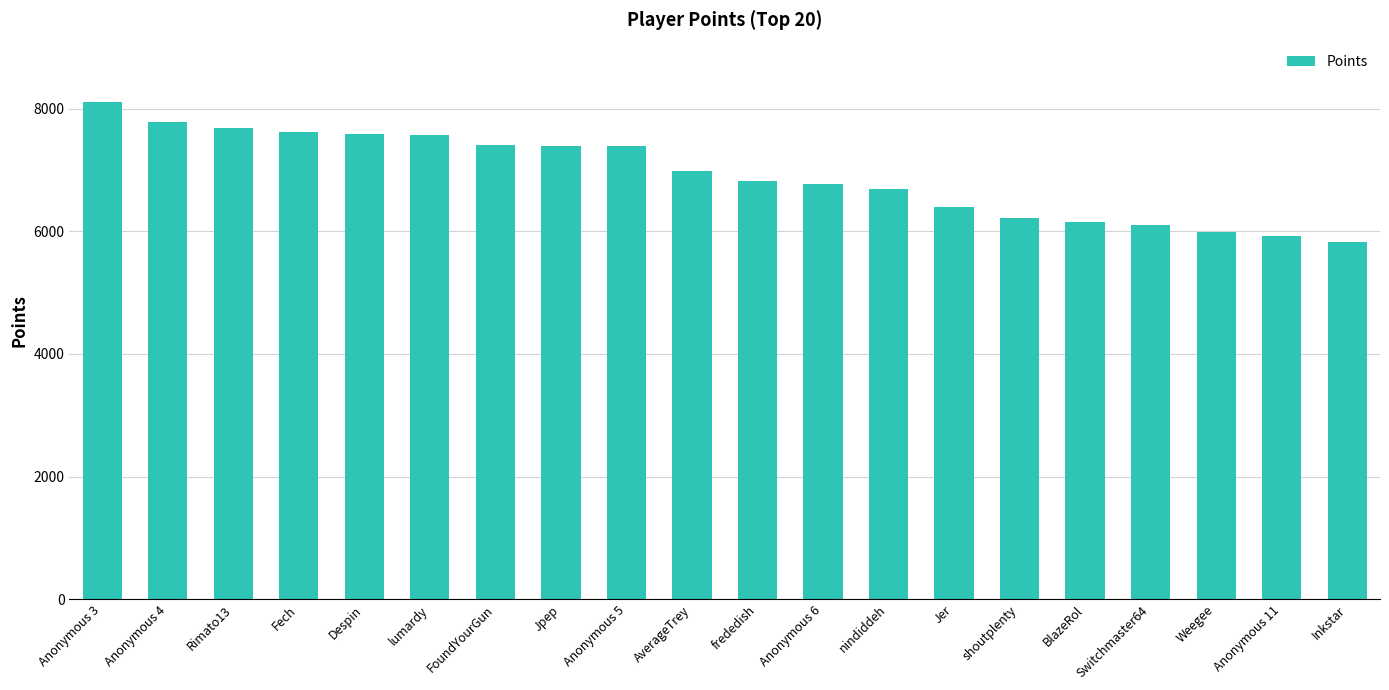

What position from the left is Jpep?

8